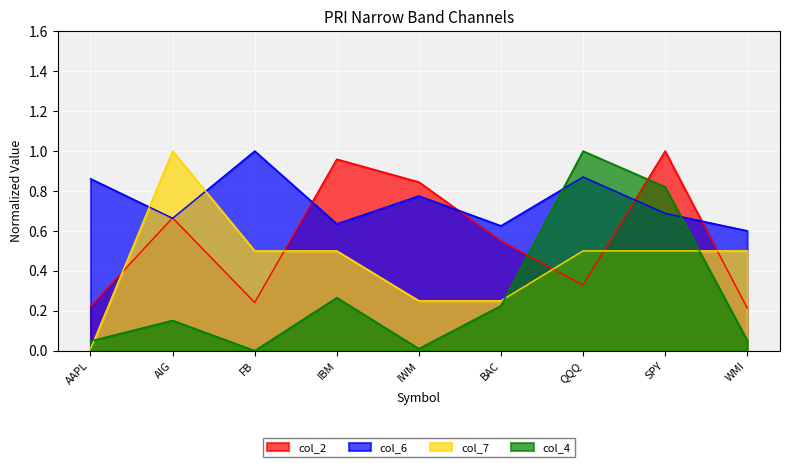

The value of col_6 at WMI is 0.3. True or false?

False